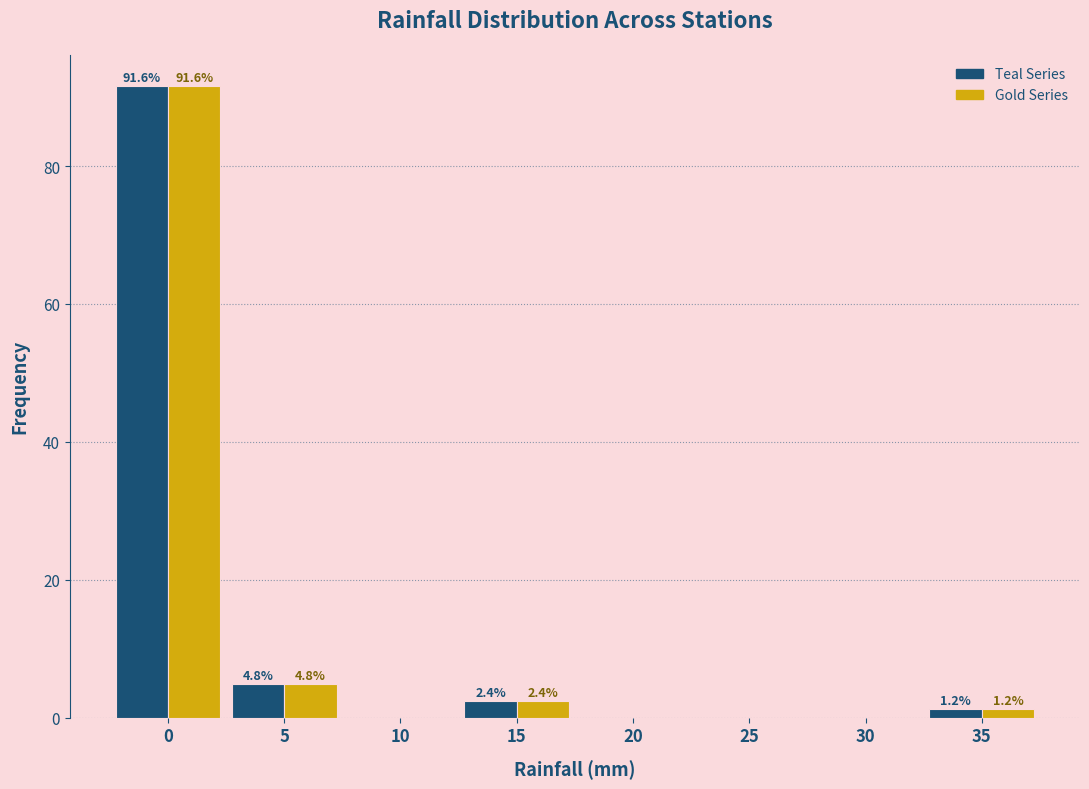

Reading left to right, what are all the values shown in this chart?

Teal Series: 0=91.6	5=4.8	10=0.0	15=2.4	20=0.0	25=0.0	30=0.0	35=1.2
Gold Series: 0=91.6	5=4.8	10=0.0	15=2.4	20=0.0	25=0.0	30=0.0	35=1.2